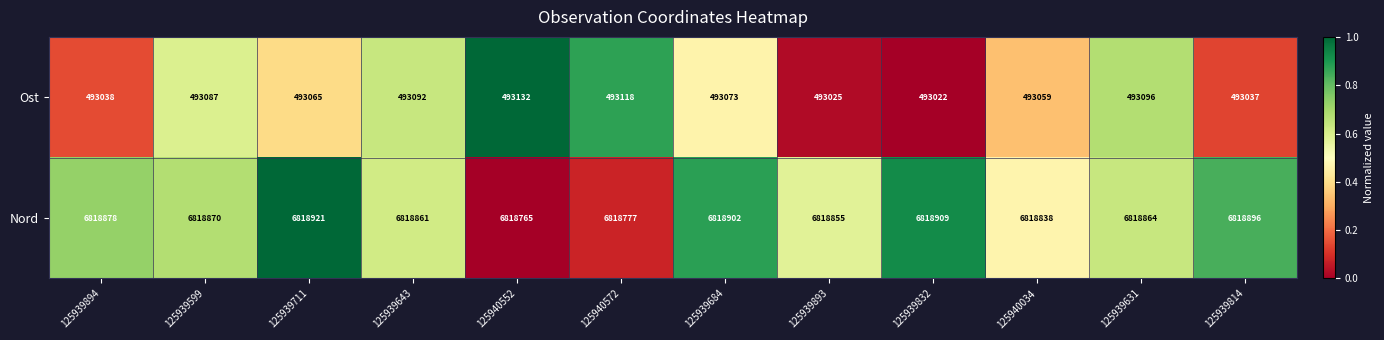

What is the spread (max minus min) of values at 125939894?

6325840